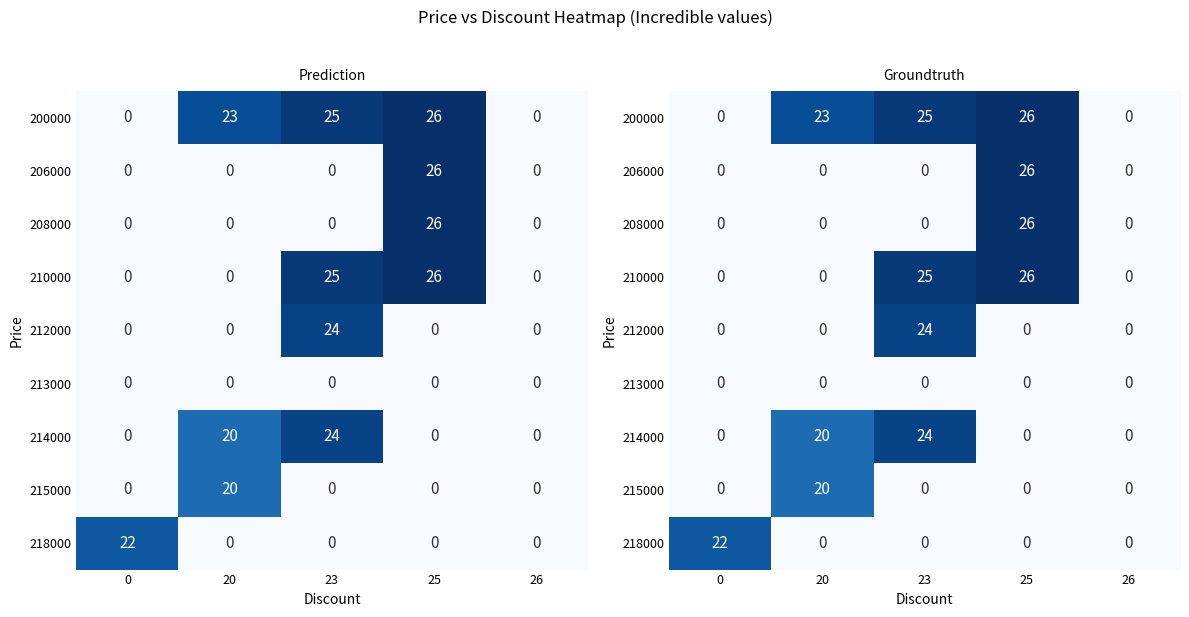

The 218000 series shows -10 at 25. True or false?

False